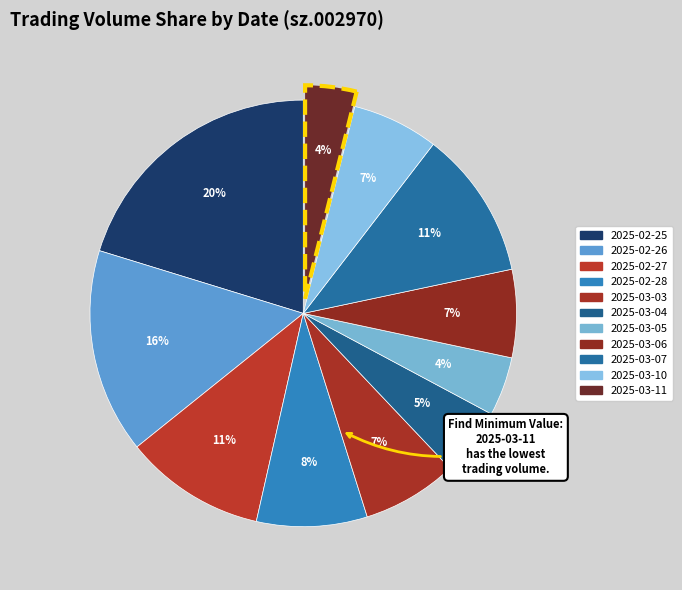

How many slices are in this pie chart?

11